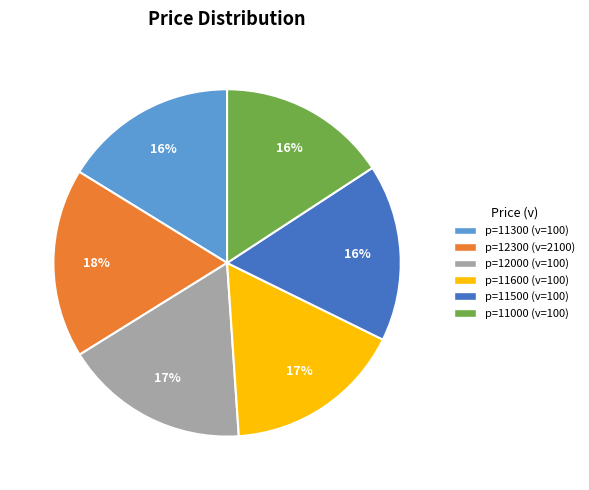

Does any single category account for the majority?

No